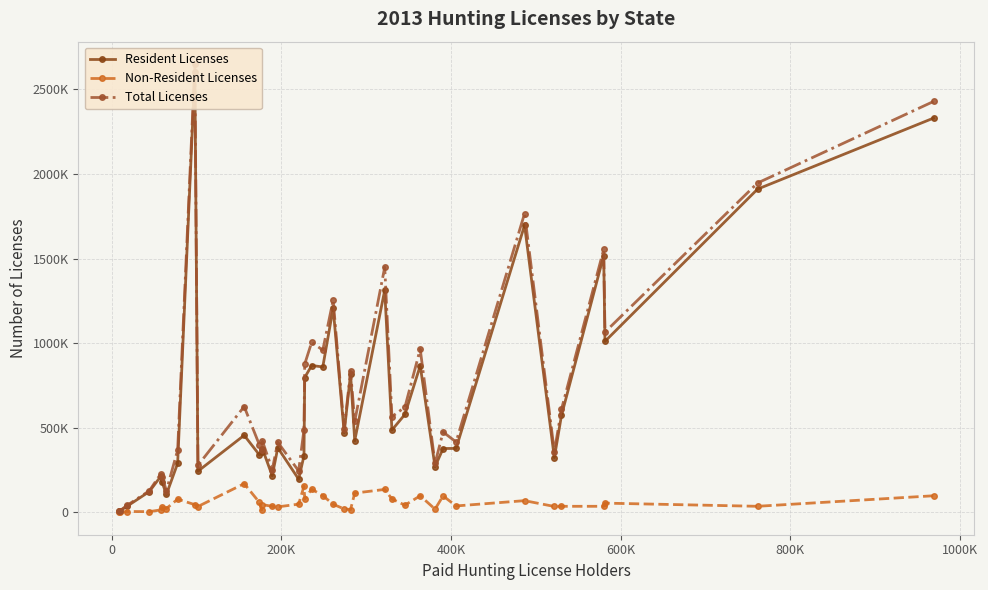

Is it true that Non-Resident Licenses equals 14371 at 15?

False